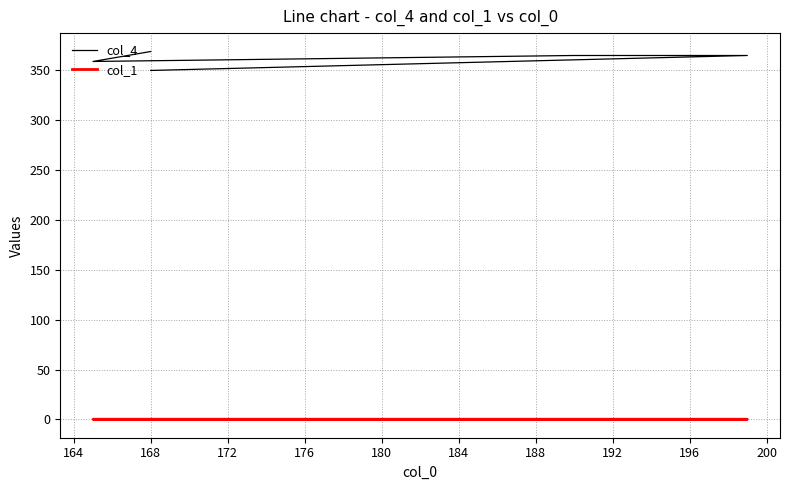

What is the difference between the maximum and minimum values in the col_4 series?

19.0